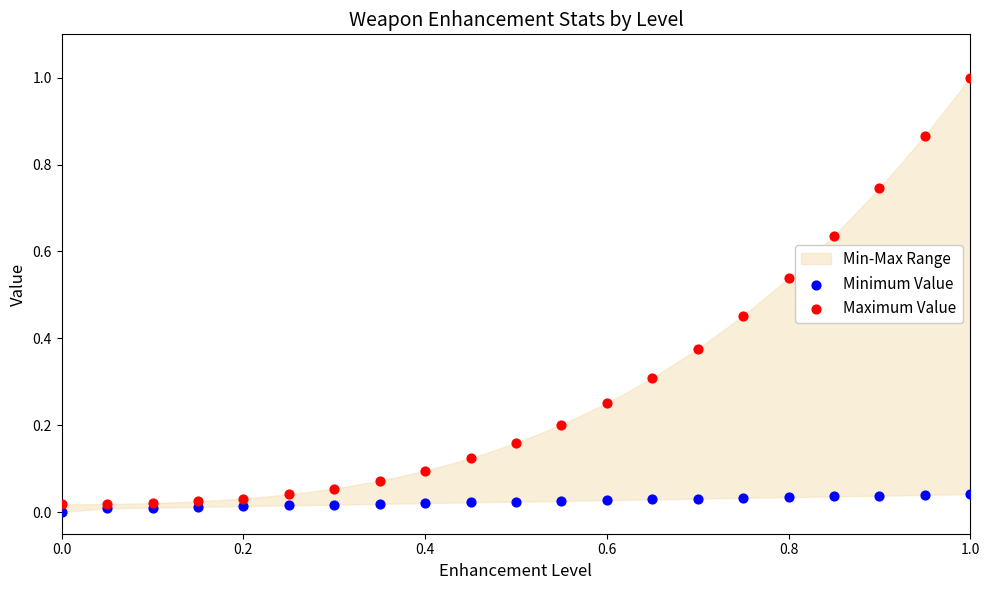

Which series contains the highest Y value?

Maximum Value